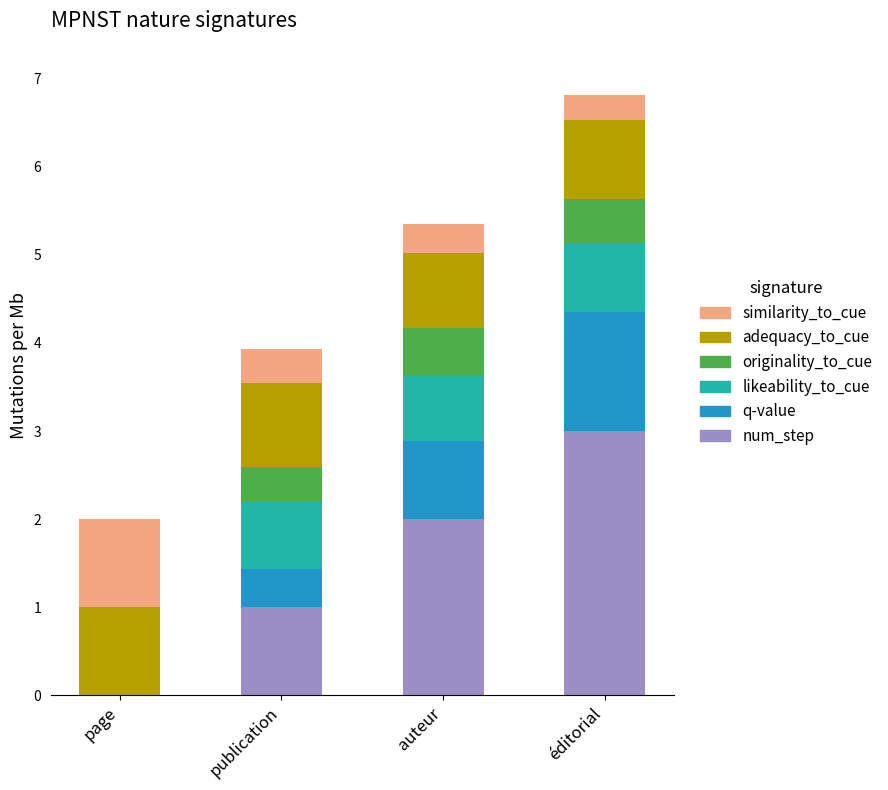

How many distinct data groups are displayed?

6